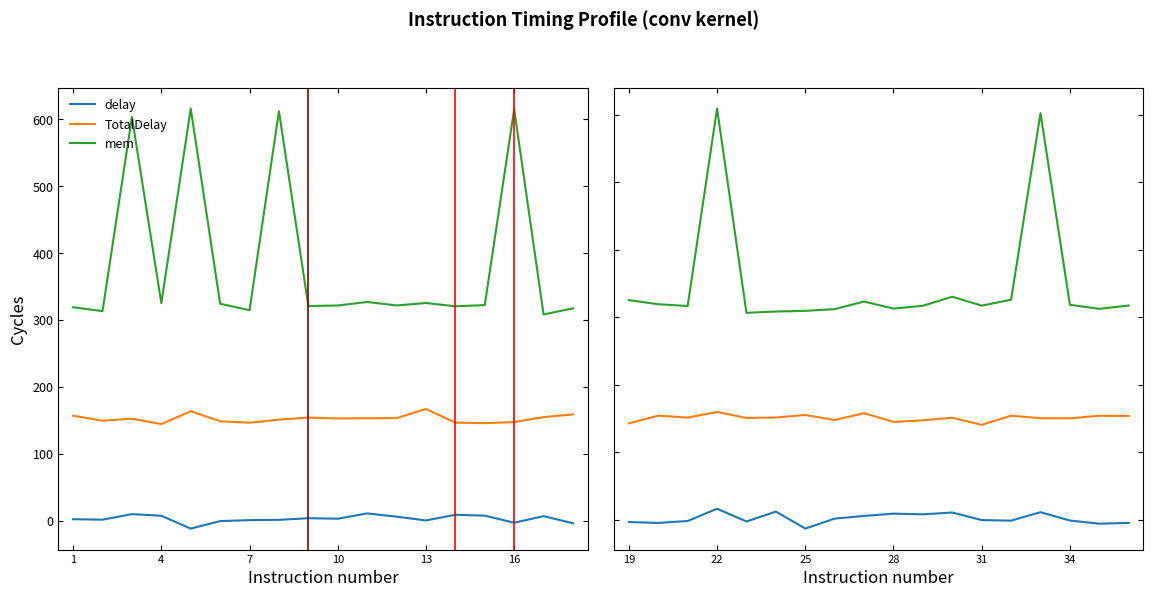

True or false: mem has a value of 530.4 at 7.

False